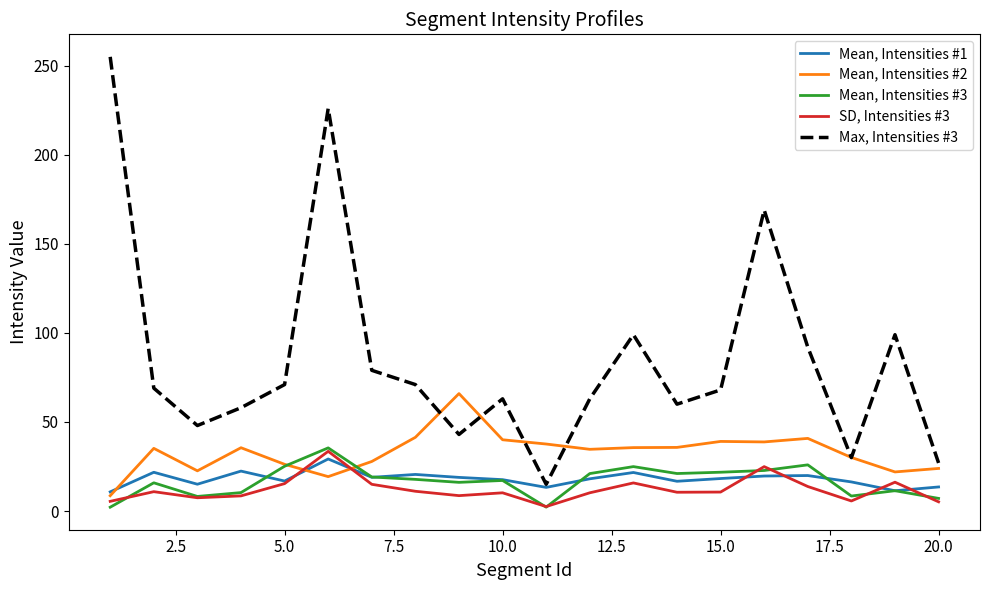

Rank the series by their maximum value, from highest to lowest.

Max, Intensities #3, Mean, Intensities #2, Mean, Intensities #3, SD, Intensities #3, Mean, Intensities #1